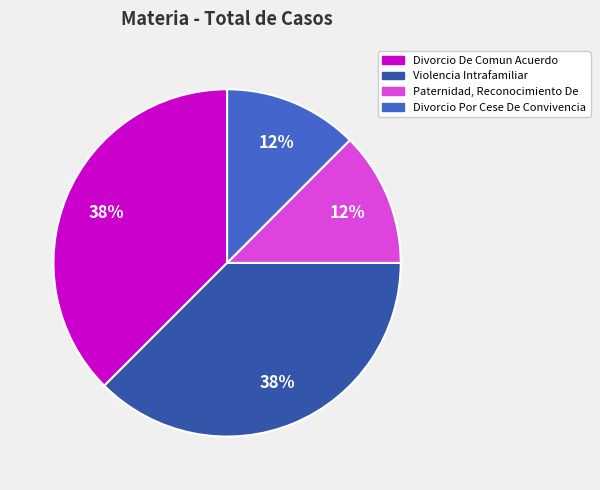

True or false: Divorcio Por Cese De Convivencia accounts for 1% of the total.

False